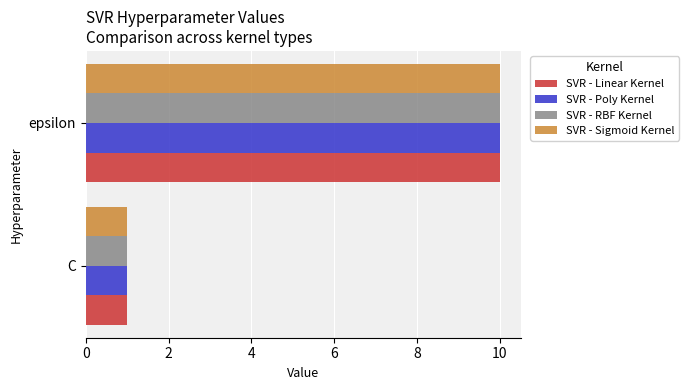

Is it true that SVR - RBF Kernel equals 1 at C?

True